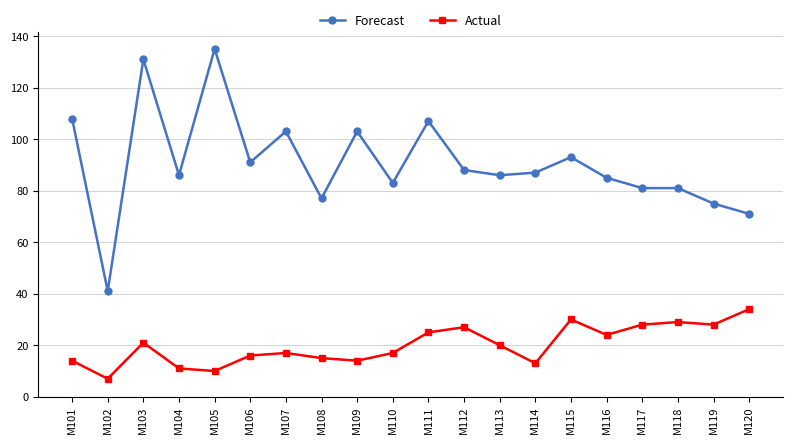

True or false: Actual and Forecast intersect in this chart.

False